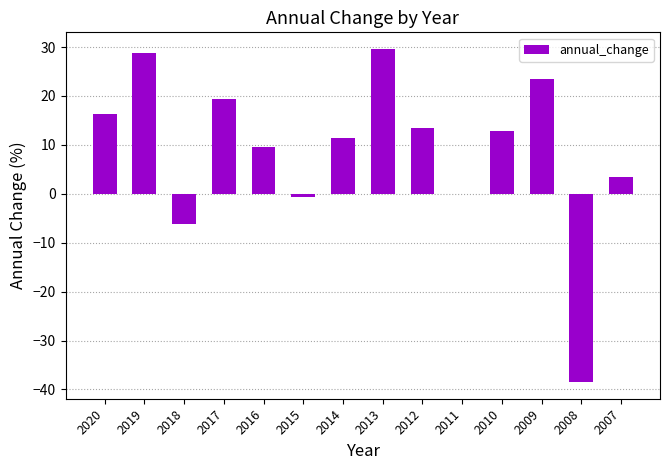

What is the maximum value shown in the chart?

29.6